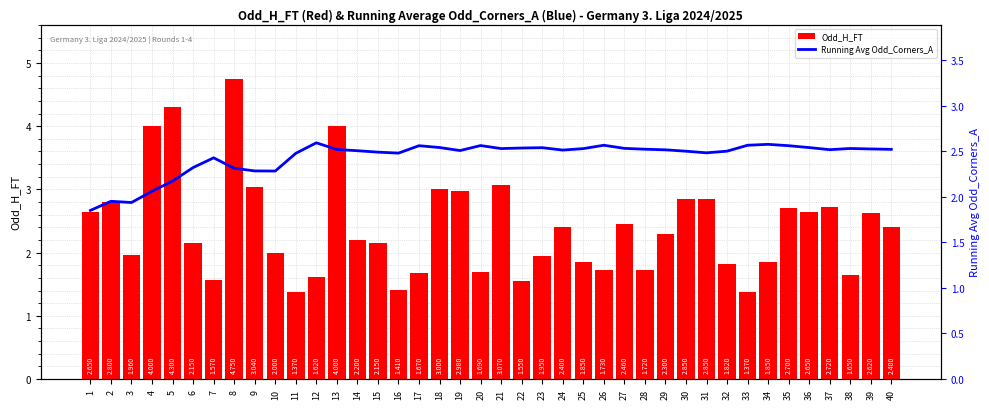

How many categories are shown in the chart?

40